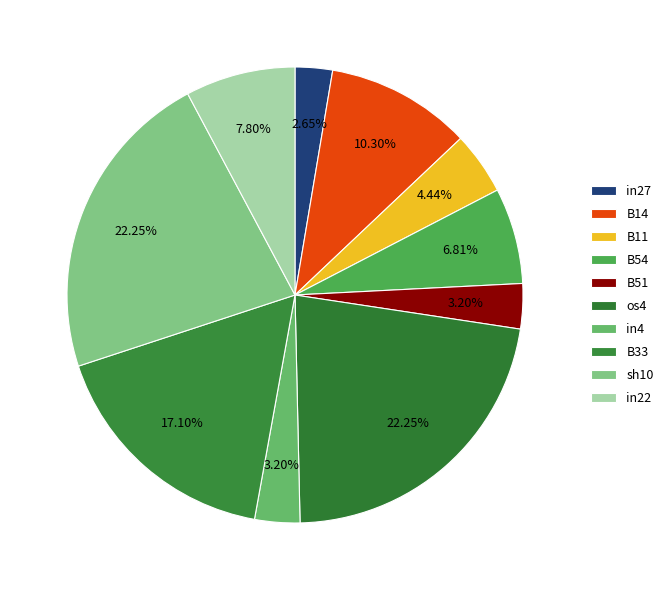

Count the number of slices in the pie.

10